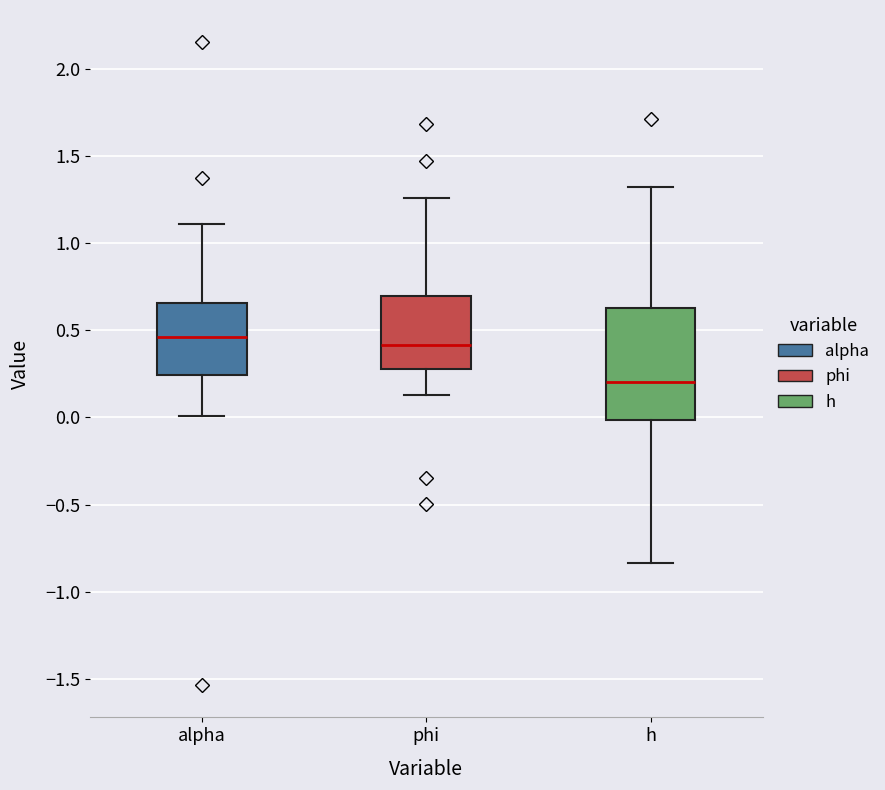

Comparing the boxes themselves (not the whiskers), which one is the tallest?

h